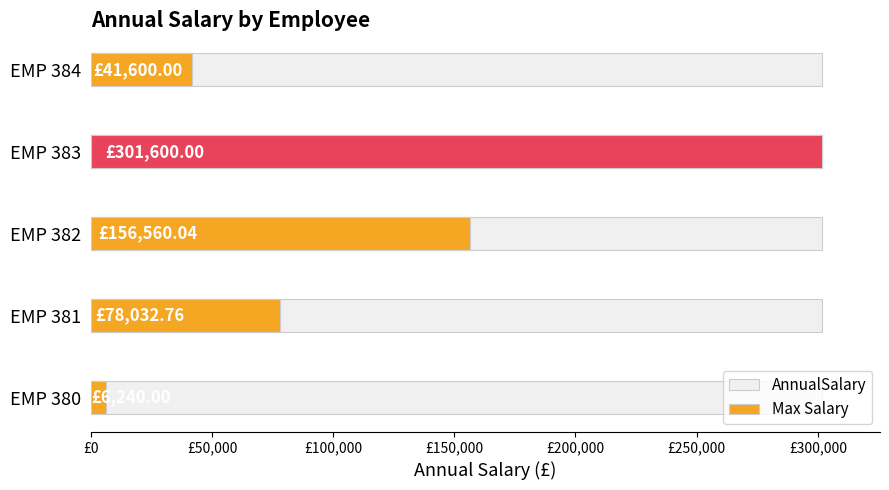

What is the minimum value shown in the chart?

6240.0